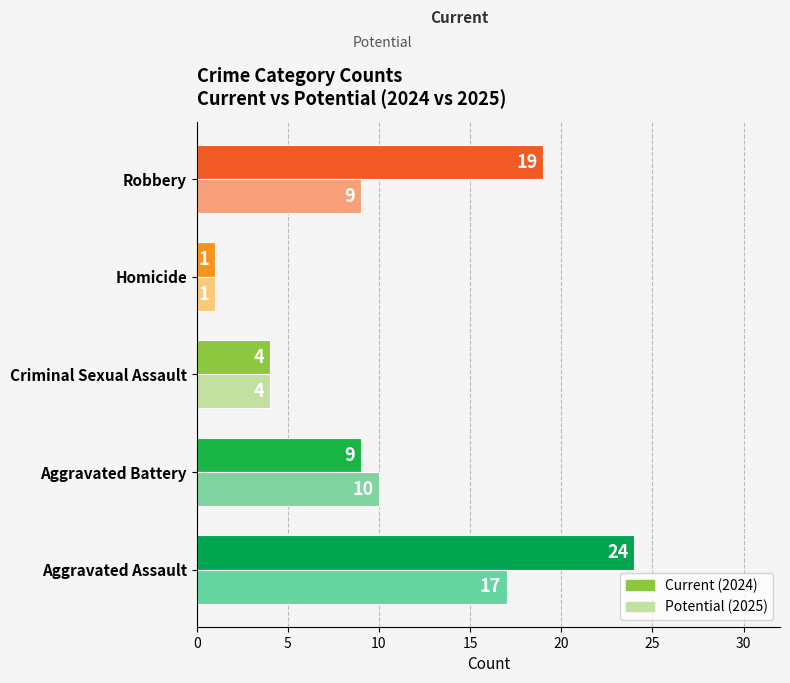

At which category is the sum across all series the highest?

Aggravated Assault